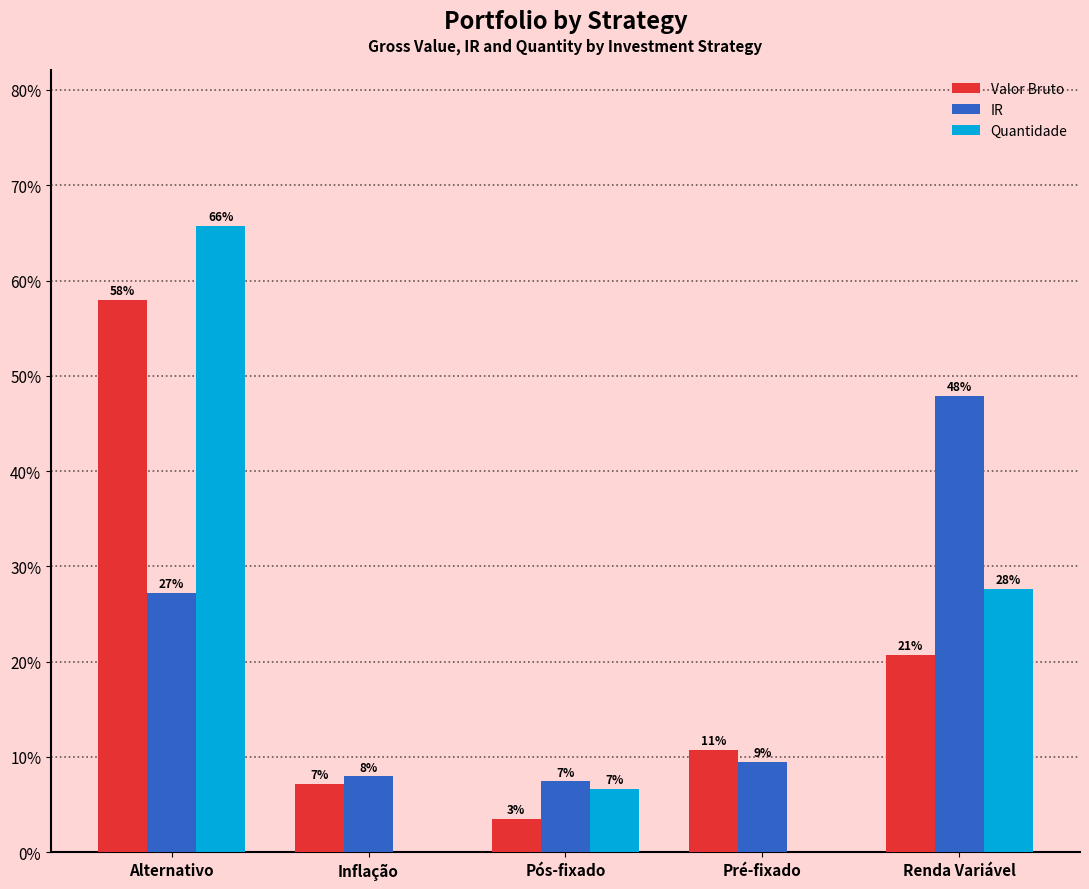

What is the maximum value shown in the chart?

65.7